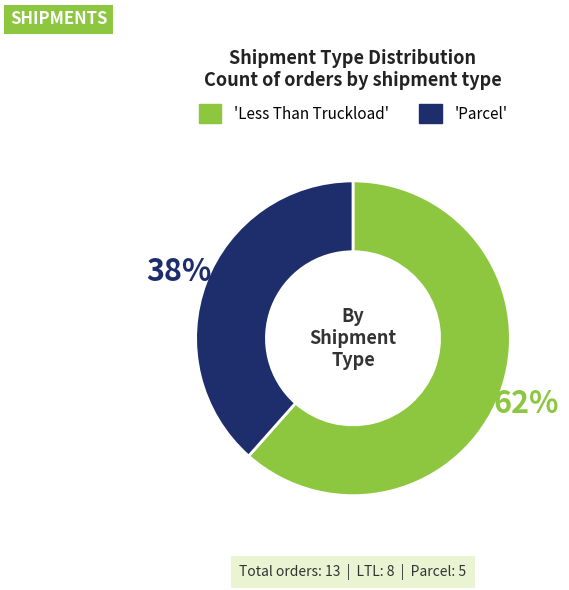

Does any single category account for the majority?

Yes